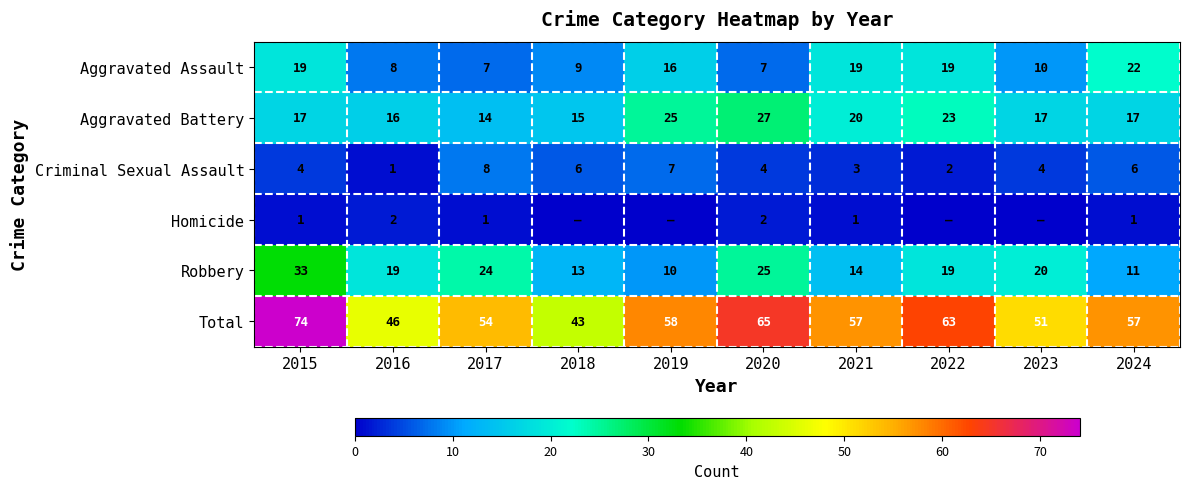

What is the total value across all series at 2023?

102